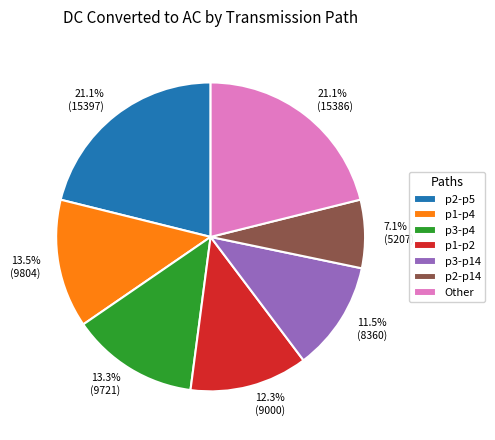

Which category has the smallest portion of the pie?

p2-p14